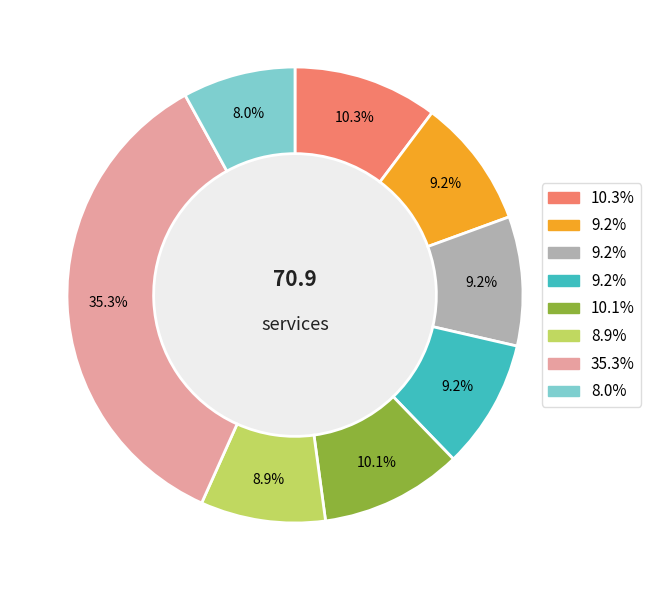

How many segments does this pie chart have?

8